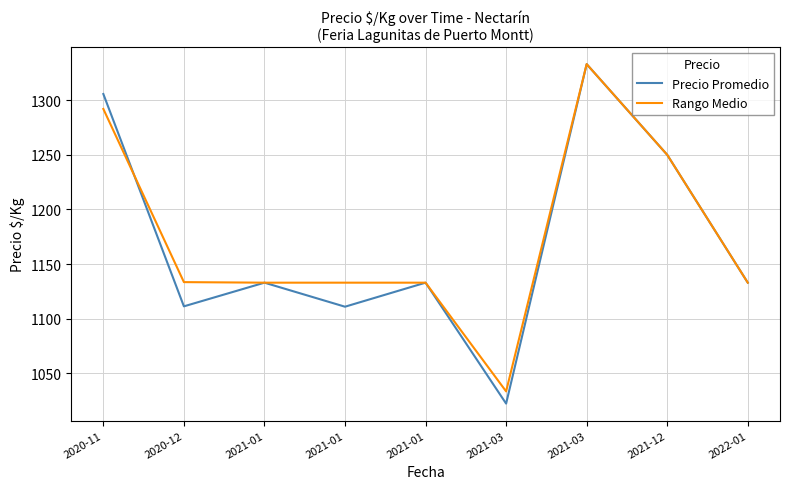

What are all the series names shown in the legend?

Precio Promedio, Rango Medio